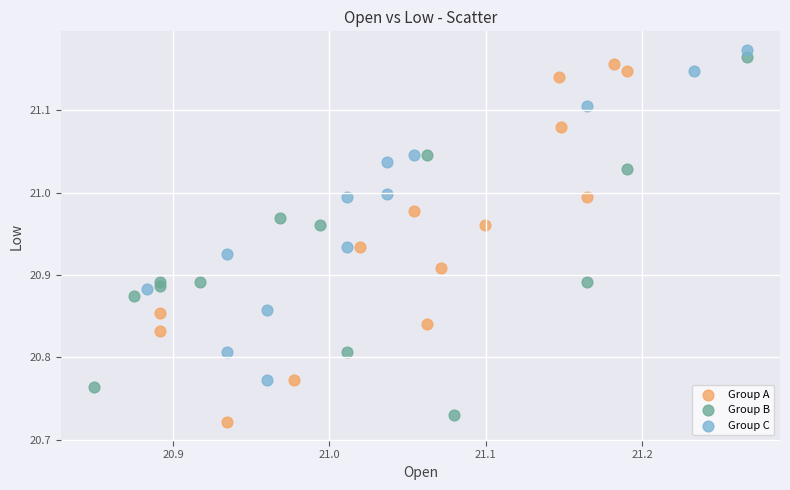

Which series reaches the minimum Y coordinate?

Group A